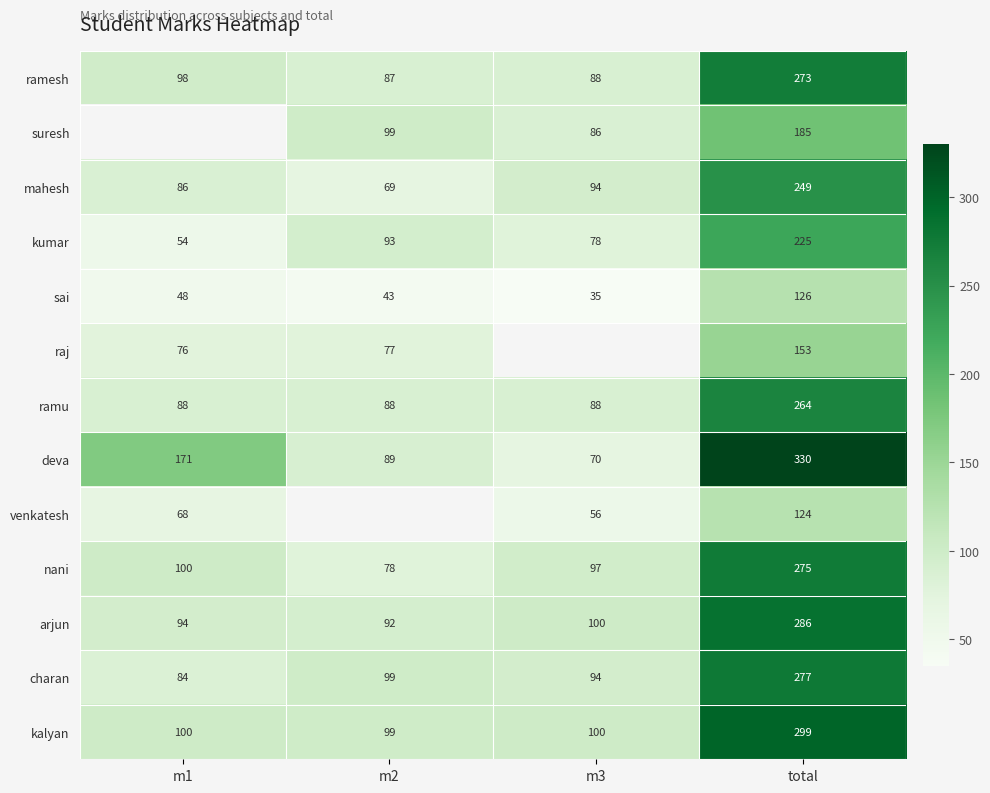

What is the difference between the highest and lowest values at total?

206.0